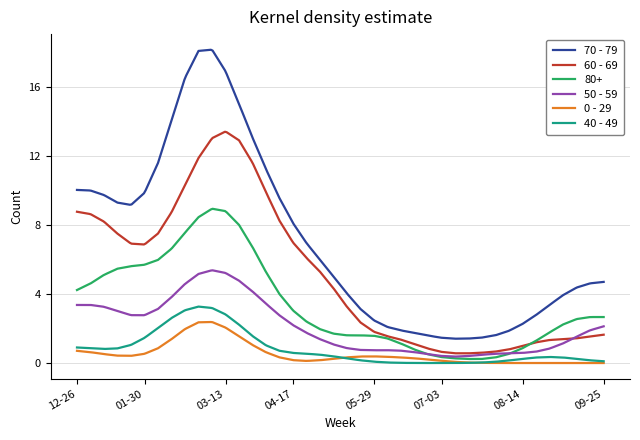

True or false: 40 - 49 and 70 - 79 cross at least once.

False